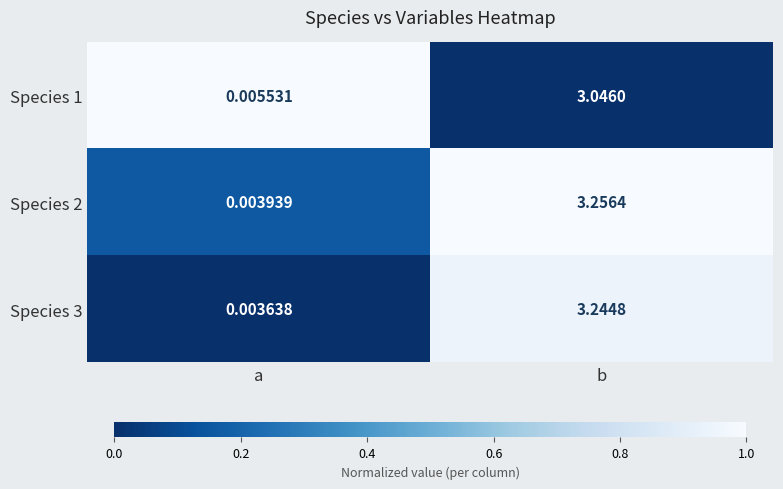

At which category is the sum across all series the highest?

b